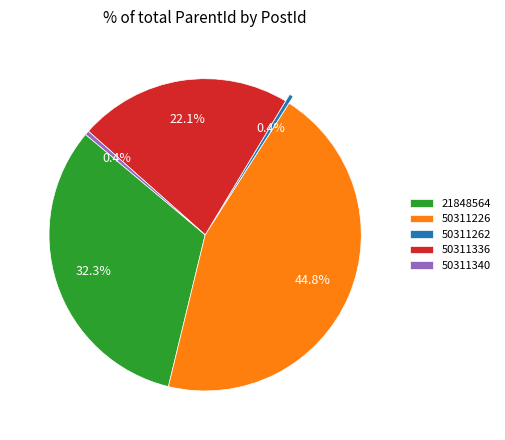

Is 50311262 the majority of the pie?

No